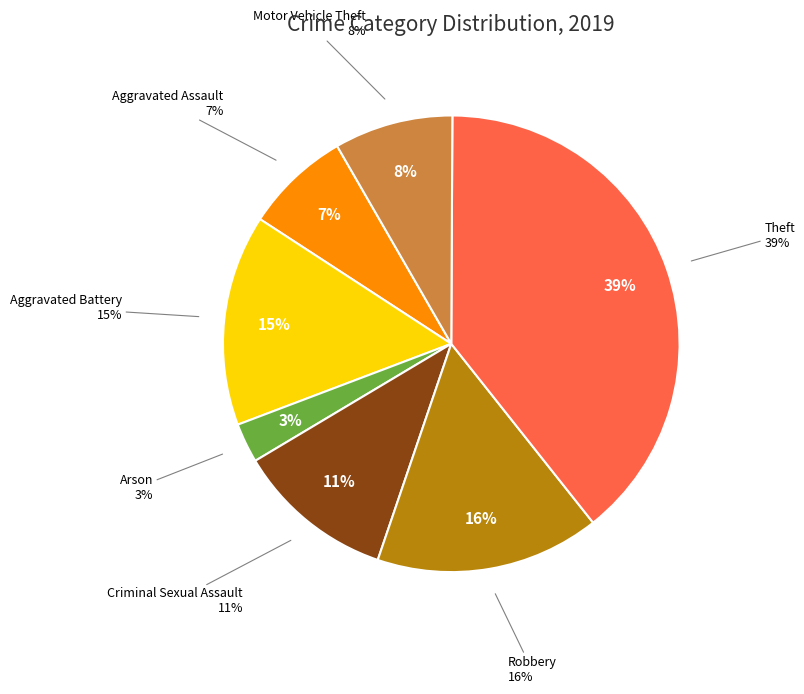

Does any single category account for the majority?

No